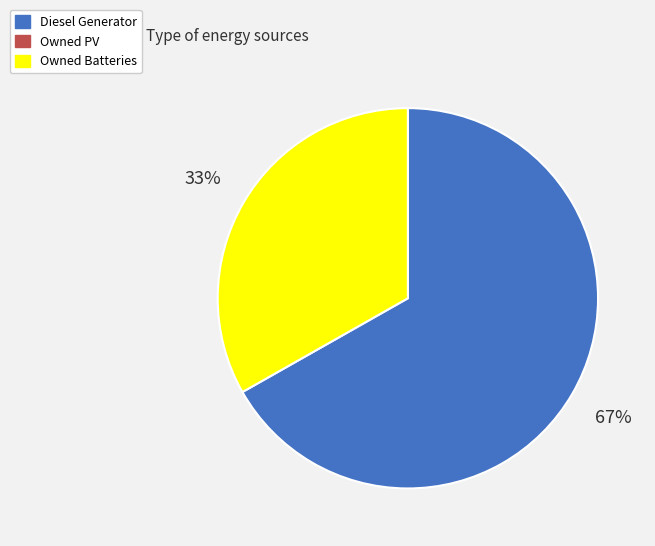

Count the number of slices in the pie.

2